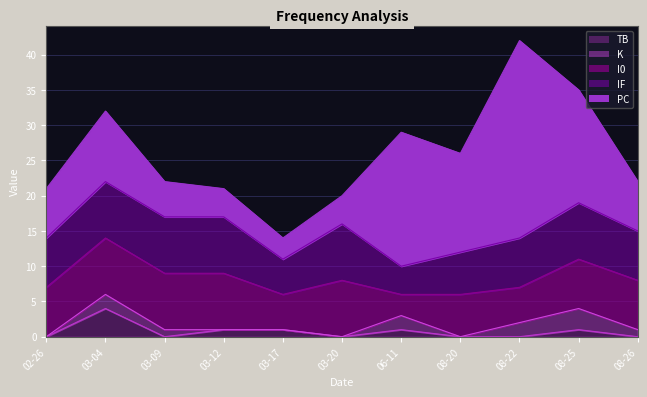

Which series changed the most between 2023-03-12 and 2023-08-25?

PC